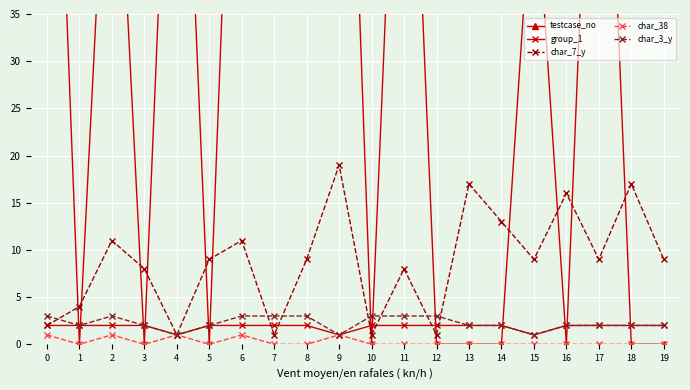

The char_7_y series shows 8 at 3. True or false?

True